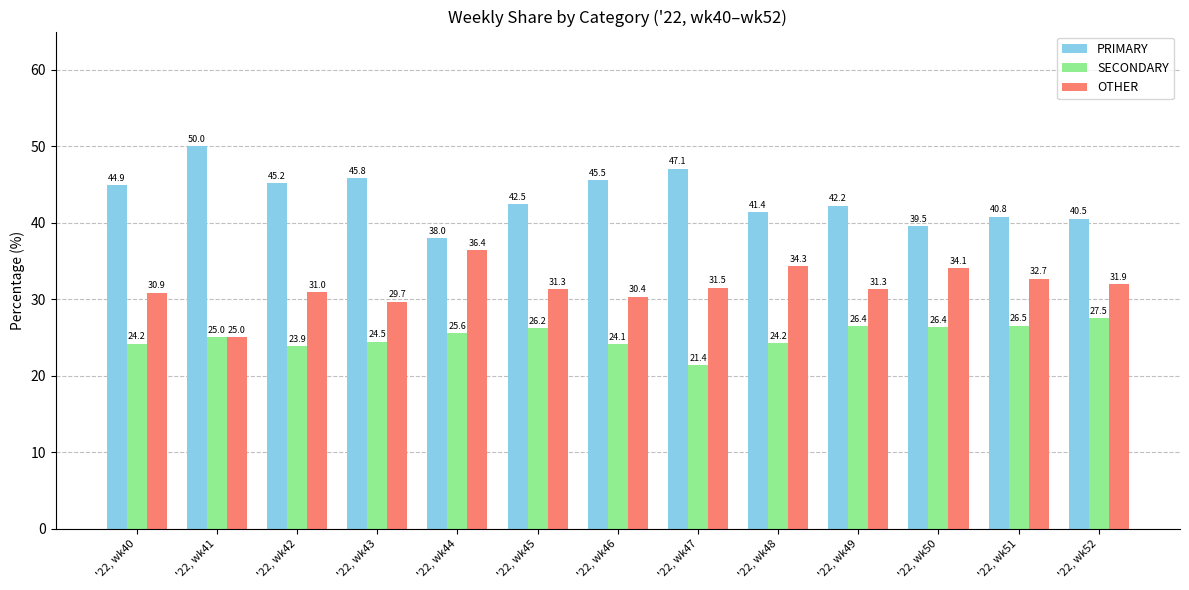

What is the maximum value for OTHER?

36.4